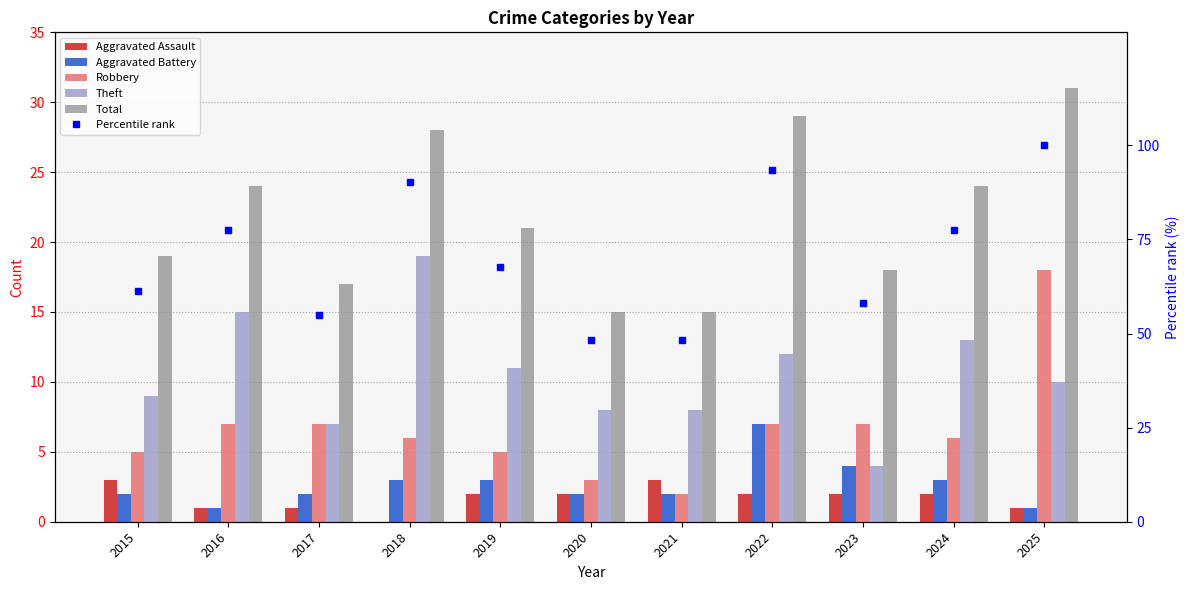

At which label does Robbery first exceed 6?

2016